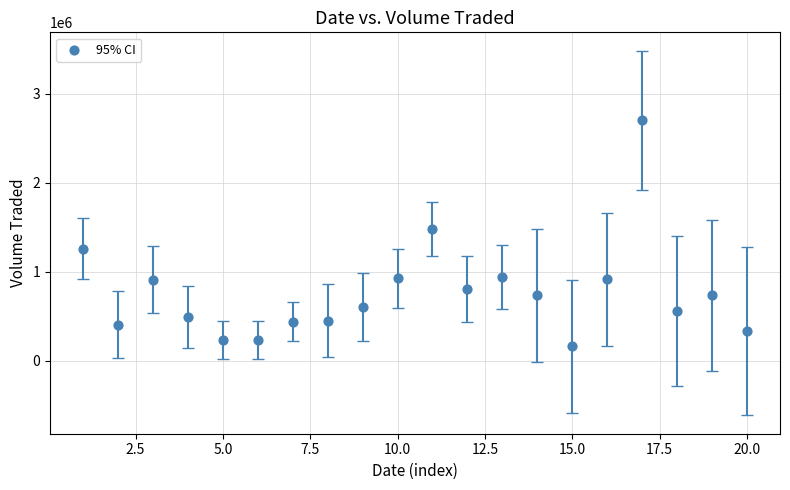

What is the range of Y values (max minus min)?

2538500